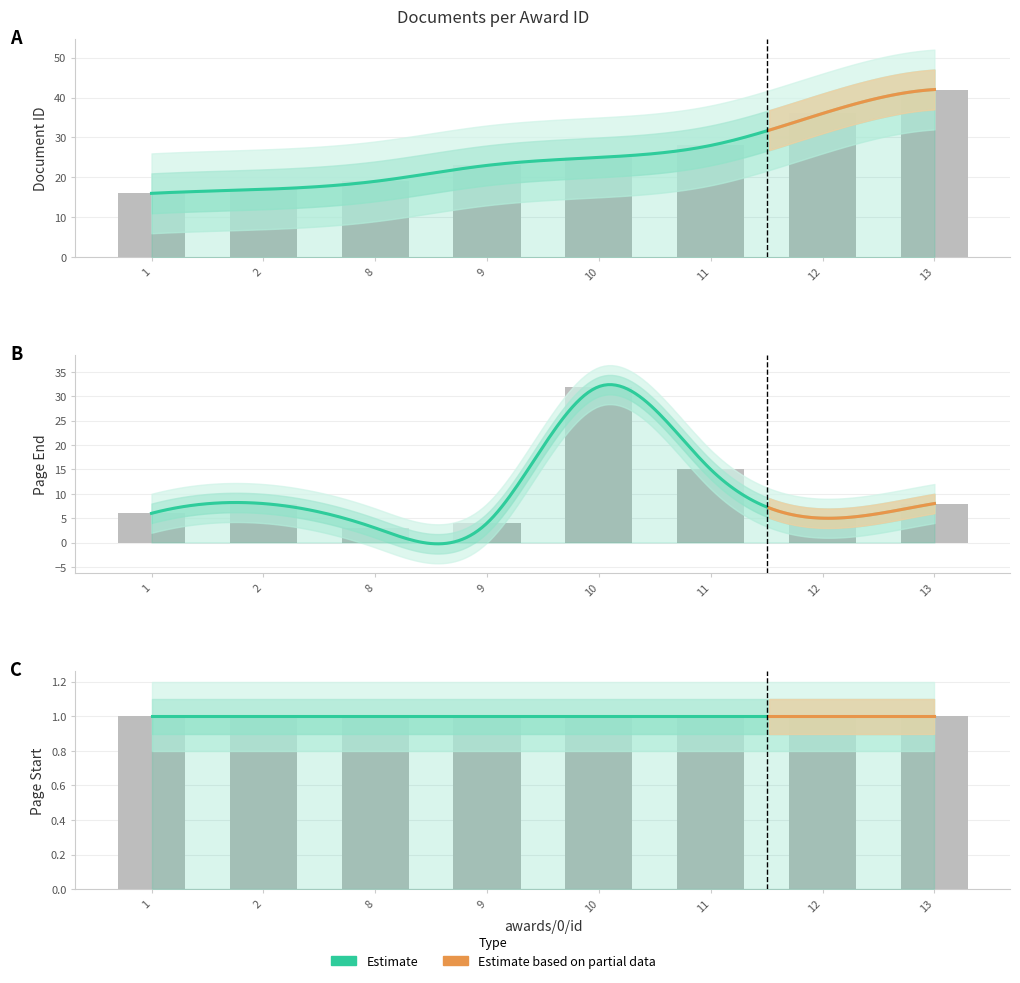

Which series has the widest spread of values?

awards/0/documents/0/pageEnd